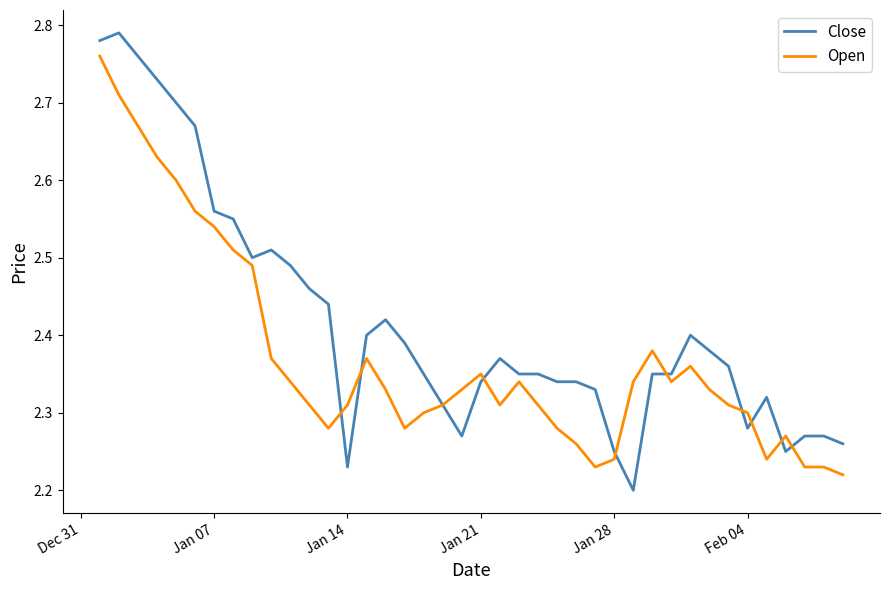

Which series has the largest range (max minus min)?

Close